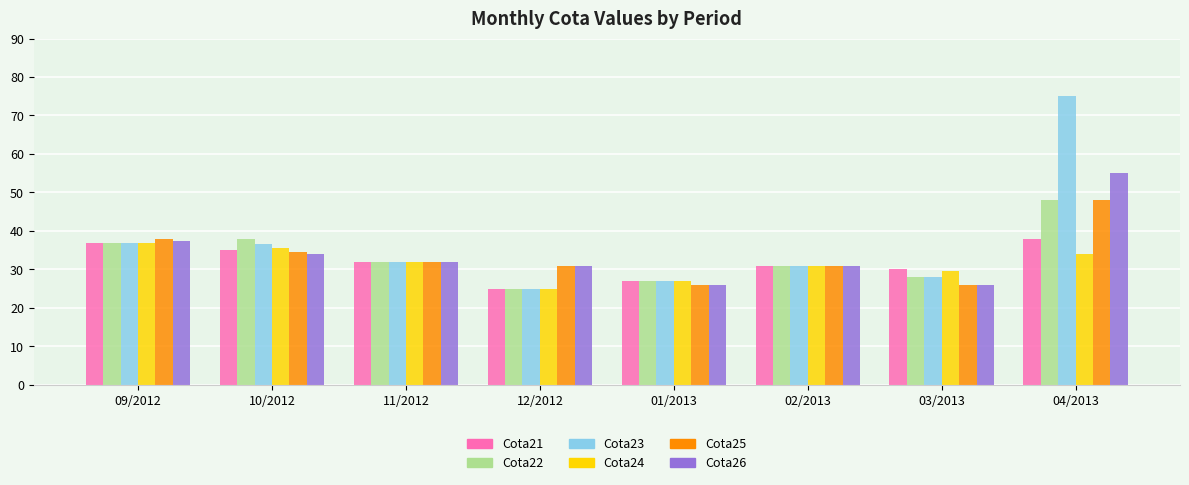

What is the lowest value of the Cota25 series?

26.0